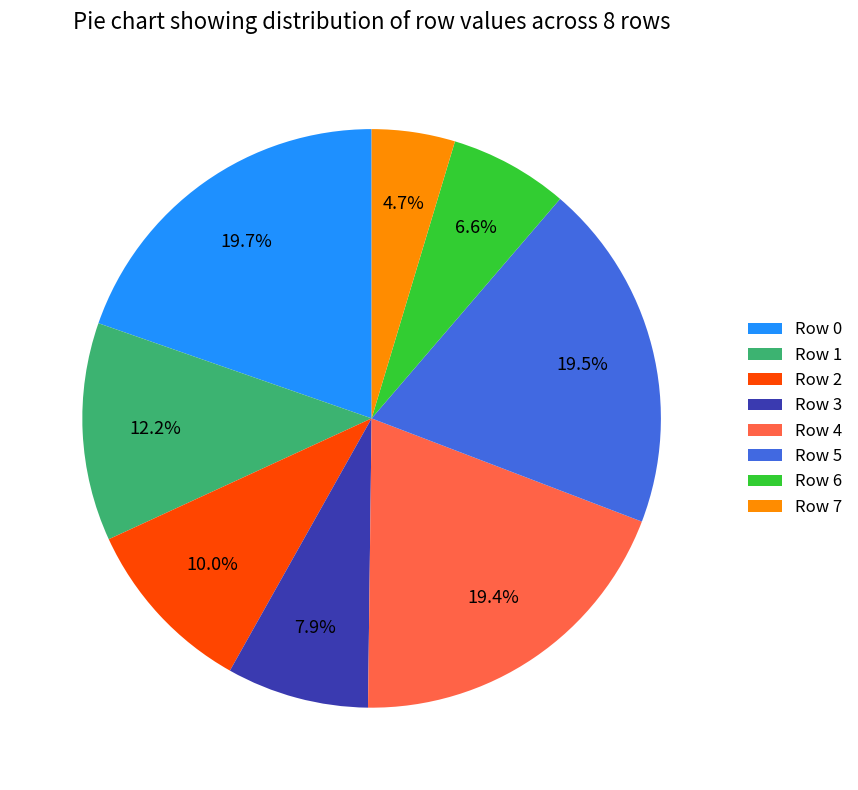

How many segments does this pie chart have?

8